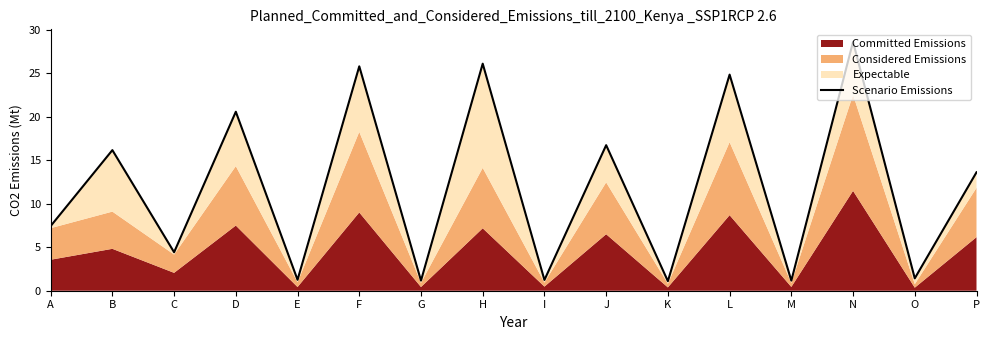

What is the value of the 15th point from the left?

1.4